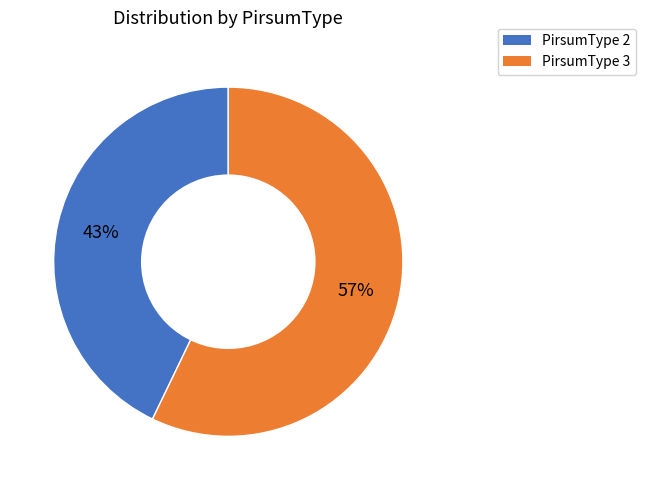

To the nearest percent, what is the average slice percentage?

50%